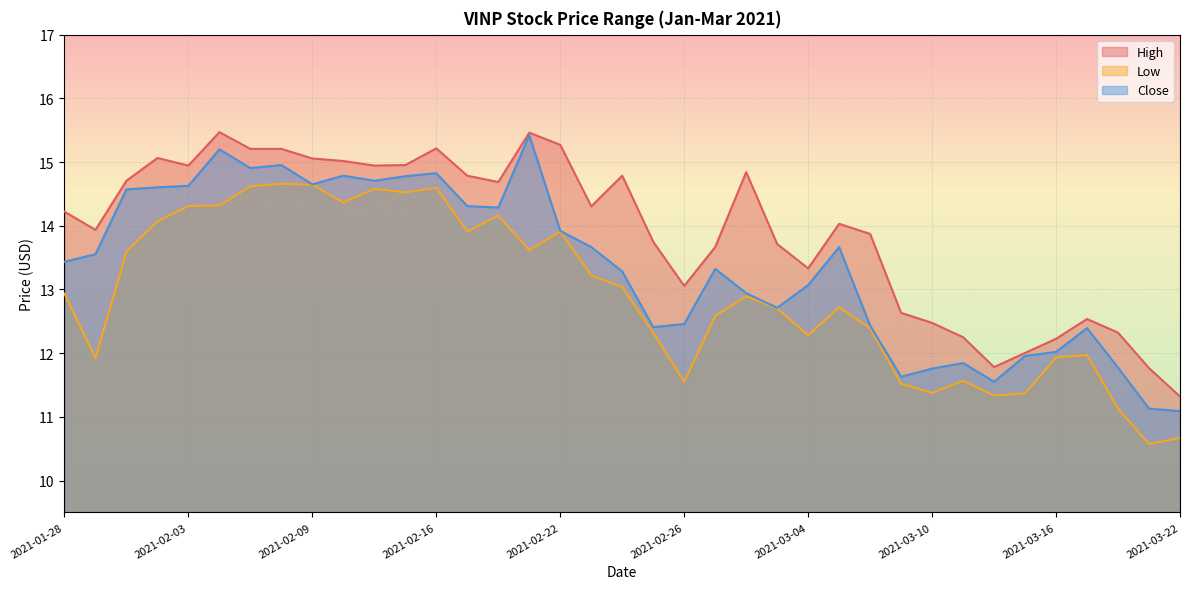

How many lines are shown in the chart?

3